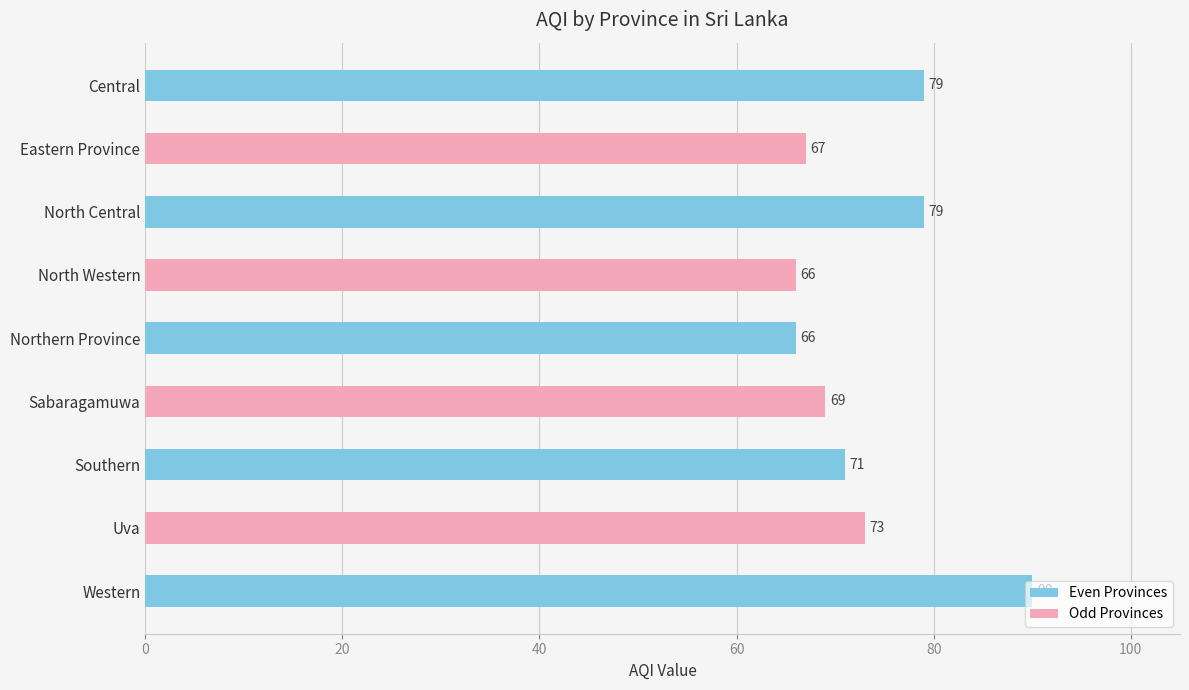

What is the value of the 5th bar from the top?

66